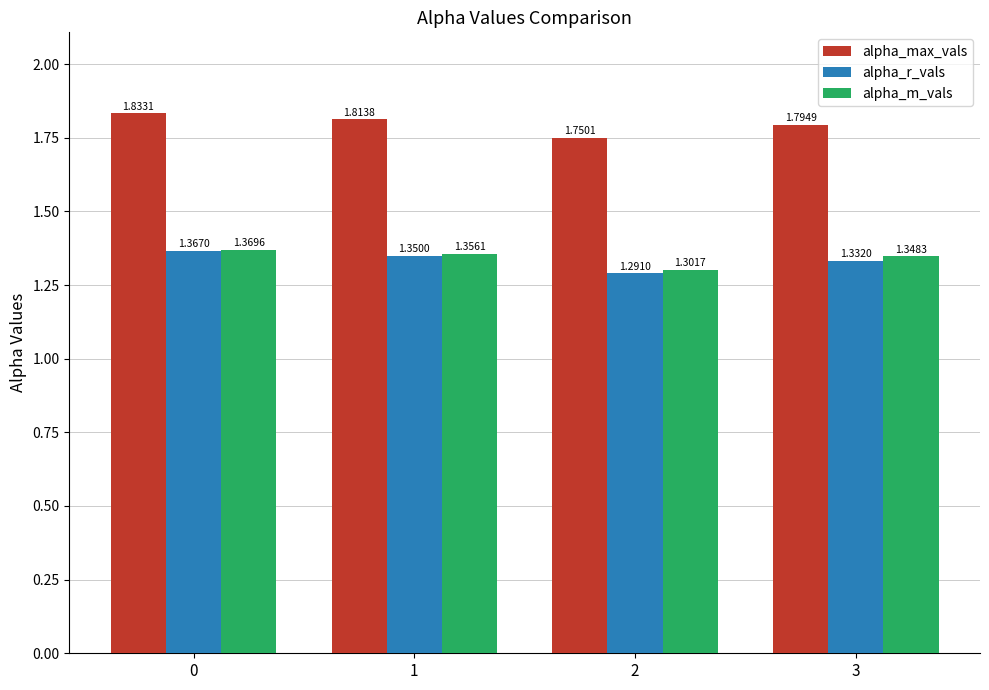

What is the difference between the maximum and minimum values in the alpha_r_vals series?

0.1